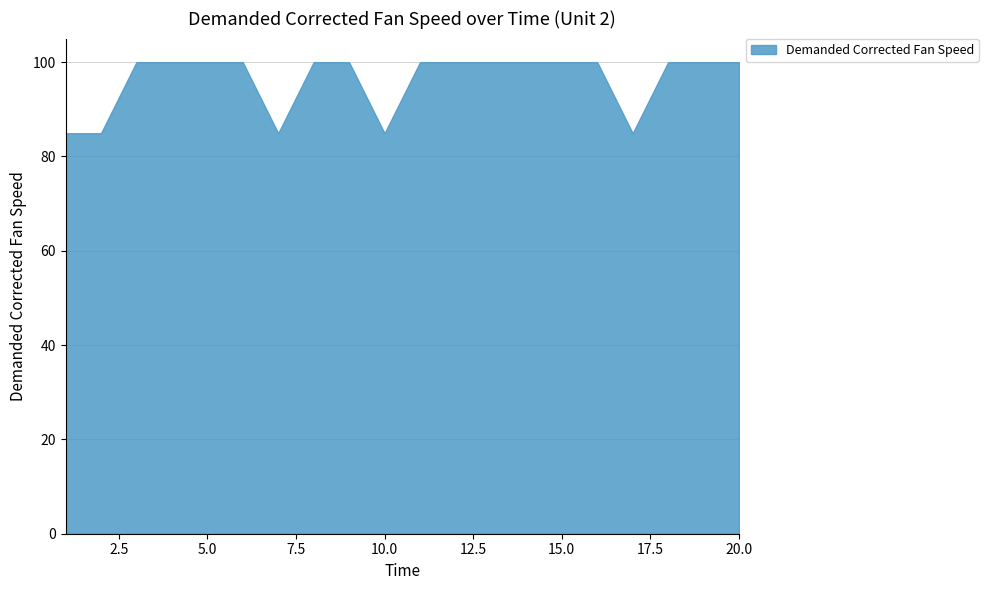

What is the minimum value shown in the chart?

84.9